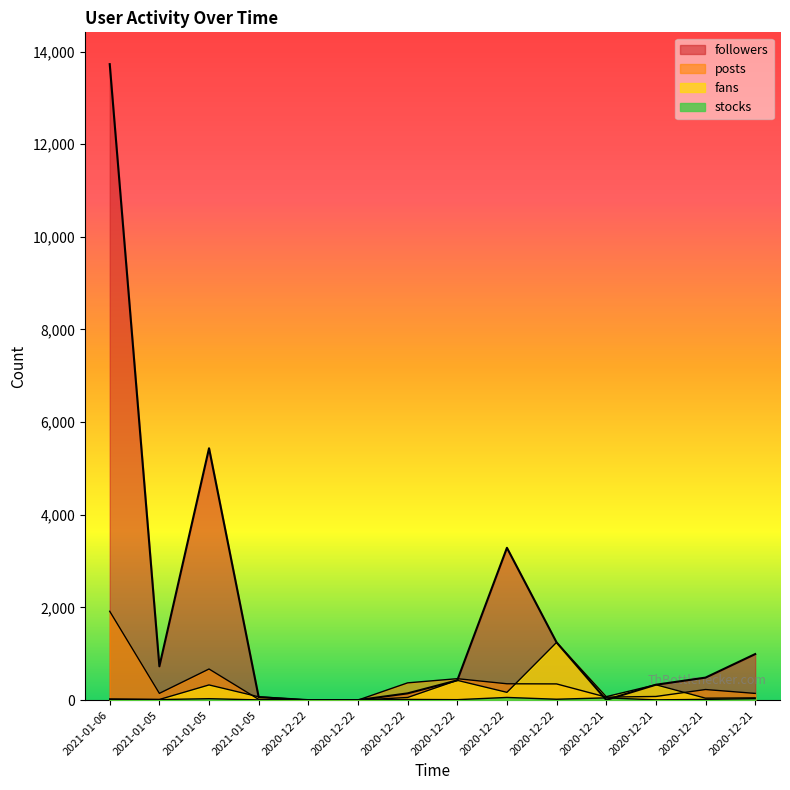

Which series has the widest spread of values?

followers